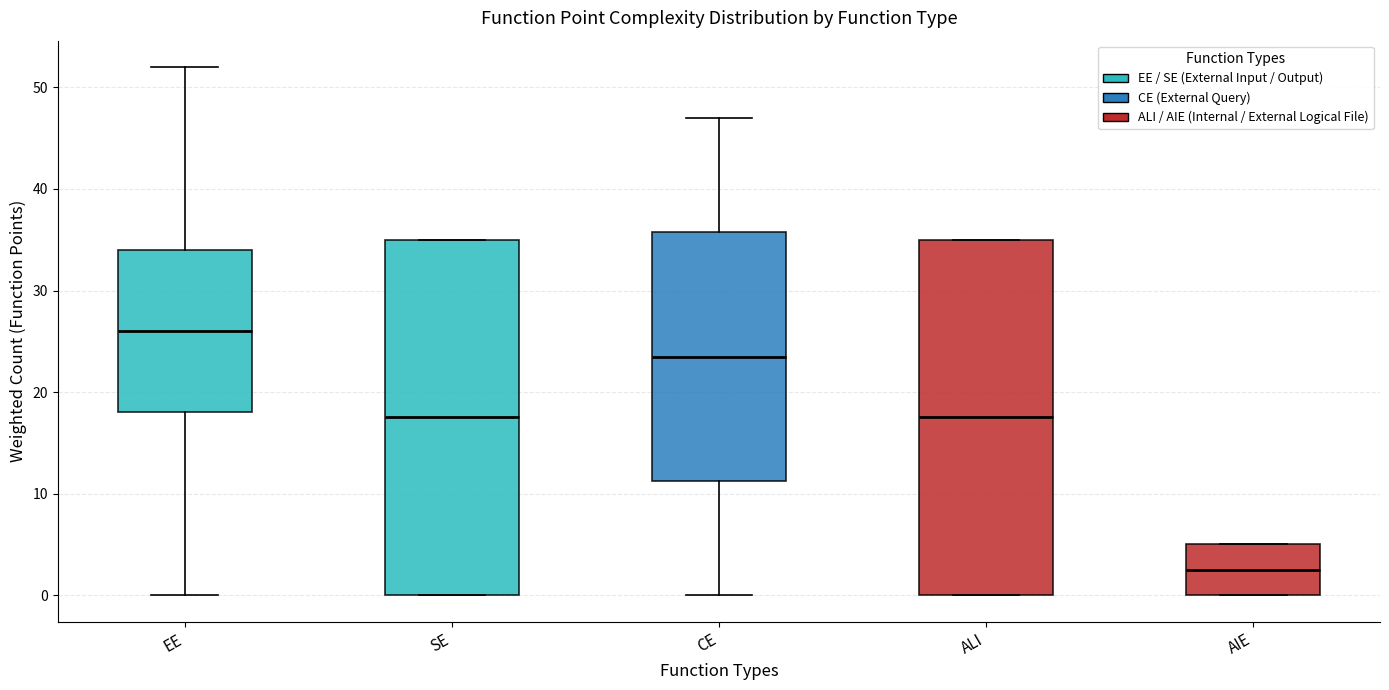

Reading left to right, read every box against the y-axis: the position of its median line, the range the box covers, and the ends of its whiskers. The values are not printed on the chart, so give them approximately, as read against the axis.

EE: median 26, box 18 to 34, whiskers 0 to 52
SE: median 18, box 0 to 35, whiskers 0 to 35
CE: median 24, box 11 to 36, whiskers 0 to 47
ALI: median 18, box 0 to 35, whiskers 0 to 35
AIE: median 3, box 0 to 5, whiskers 0 to 5